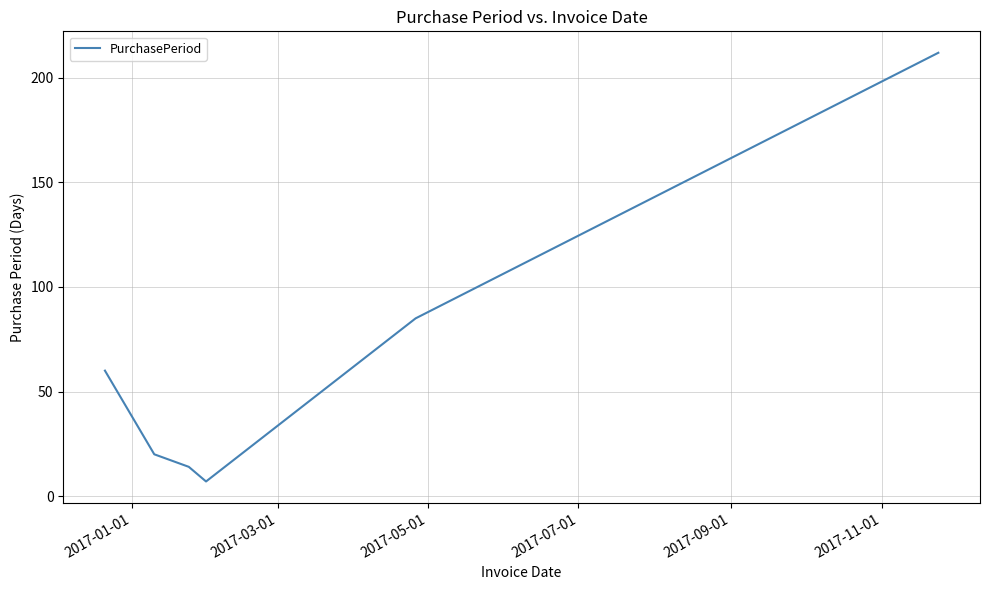

What is the average value?

66